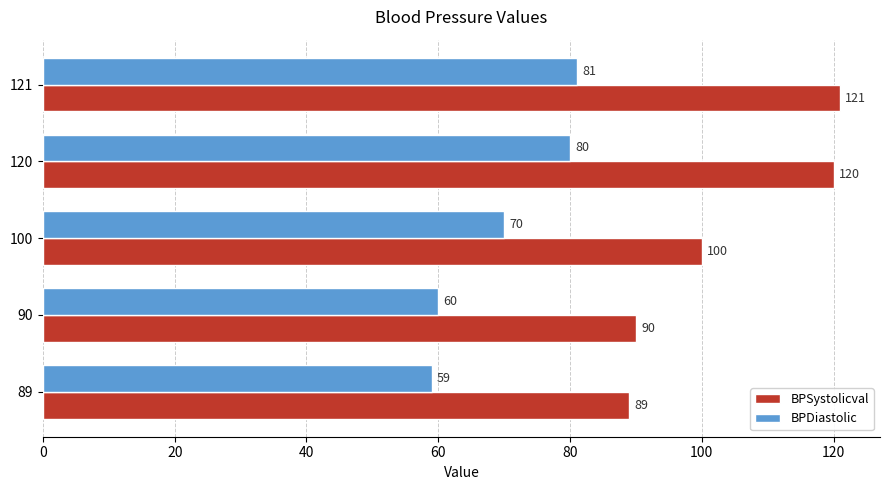

Rank the series by their maximum value, from lowest to highest.

BPDiastolic, BPSystolicval